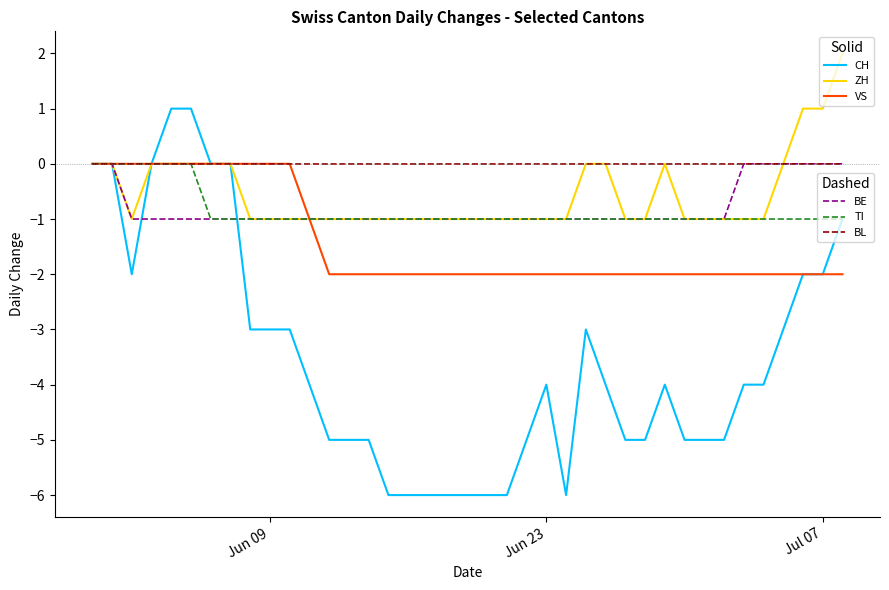

What is the minimum value shown in the chart?

-6